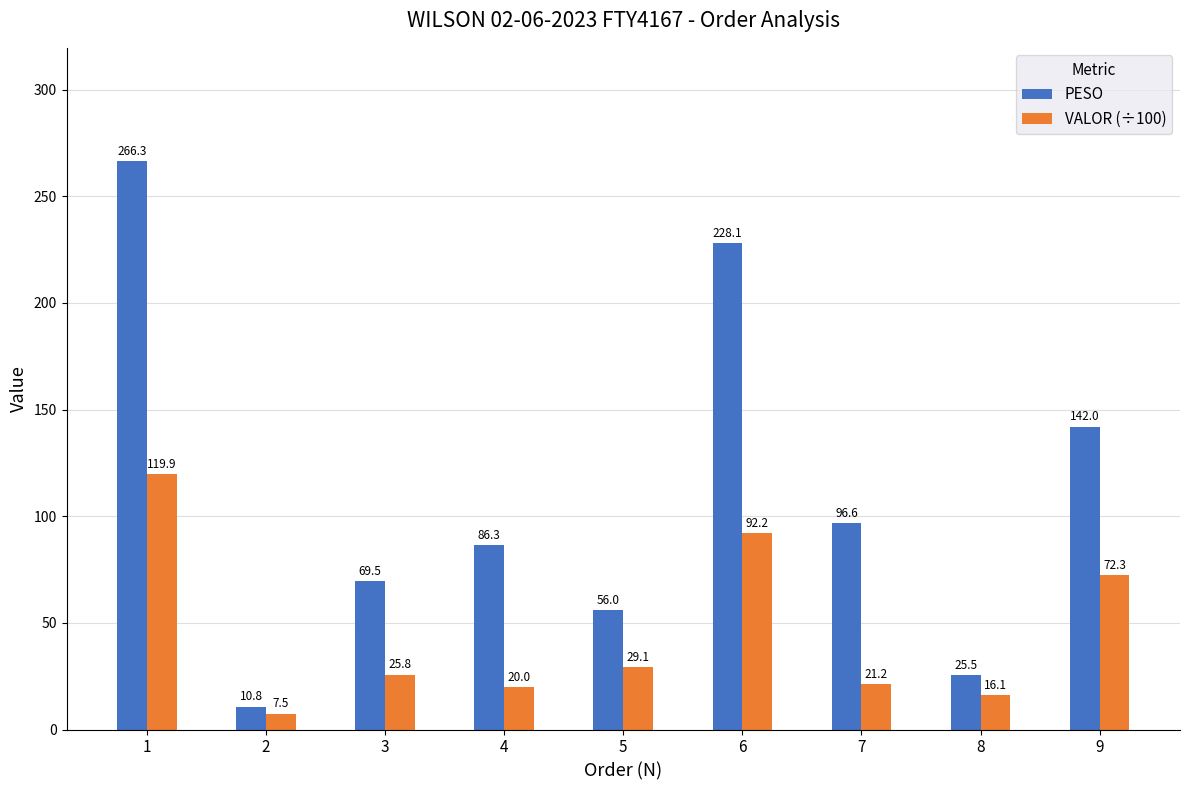

List the labels in order of PESO value, largest first.

1, 6, 9, 7, 4, 3, 5, 8, 2